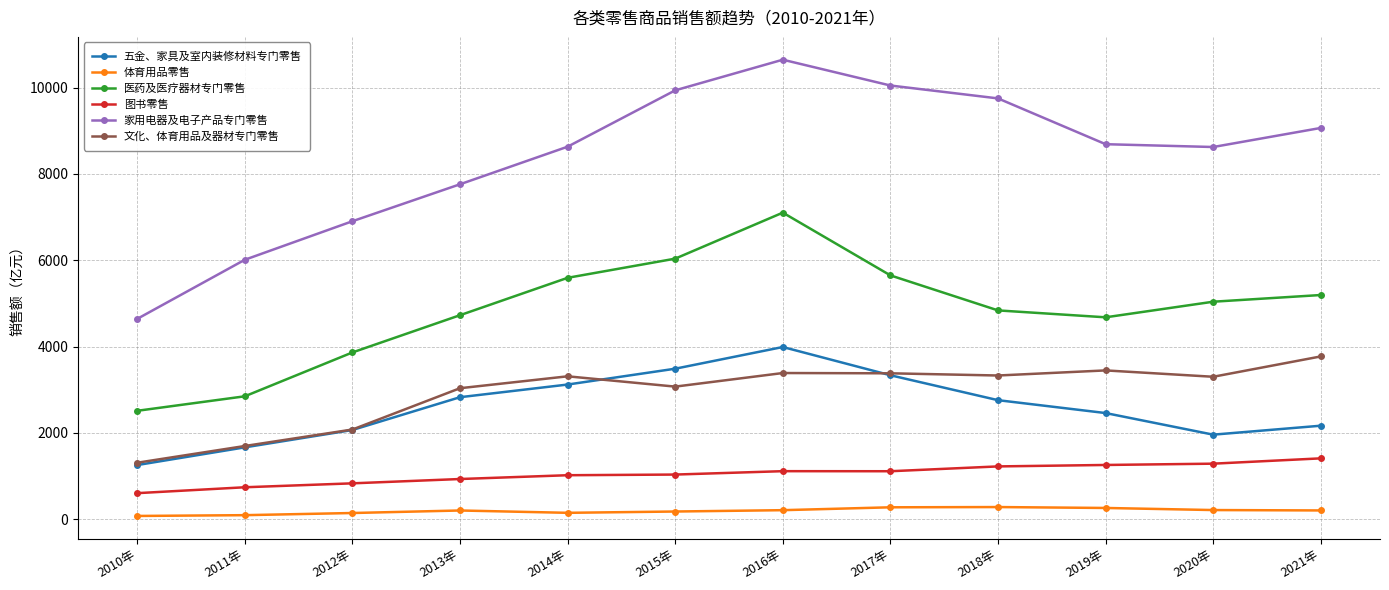

At 2015年, list the series in order from largest to smallest.

家用电器及电子产品专门零售, 医药及医疗器材专门零售, 五金、家具及室内装修材料专门零售, 文化、体育用品及器材专门零售, 图书零售, 体育用品零售